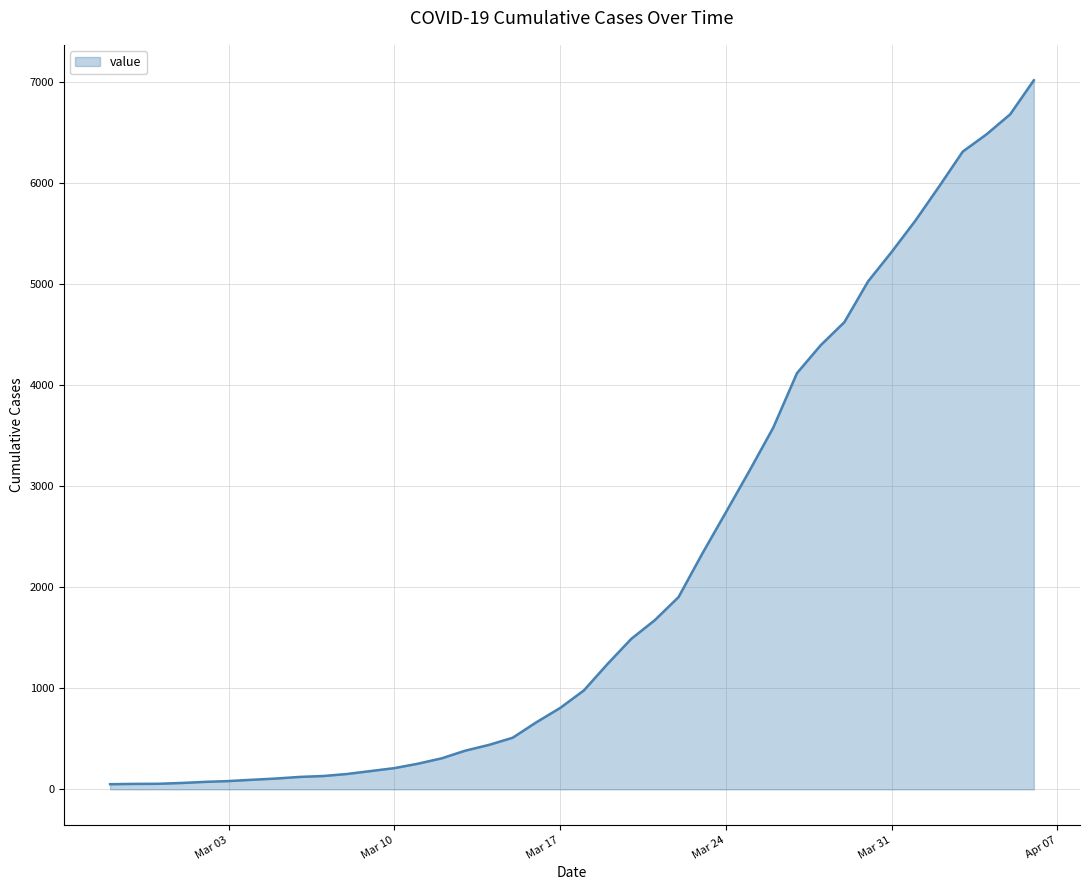

What is the difference between the maximum and minimum values?

6963